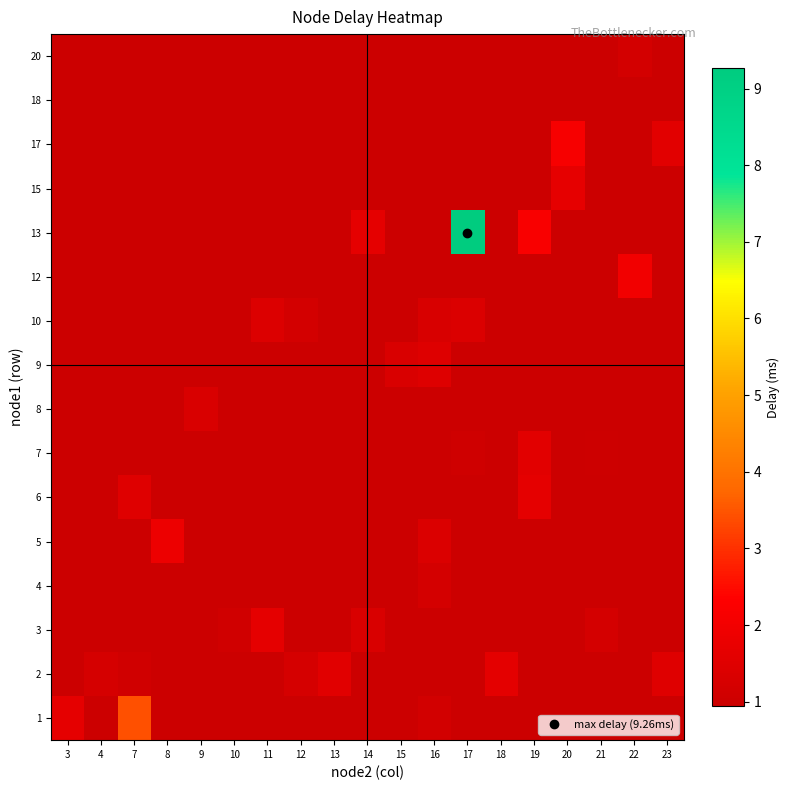

At which label does row_11 reach its minimum?

3